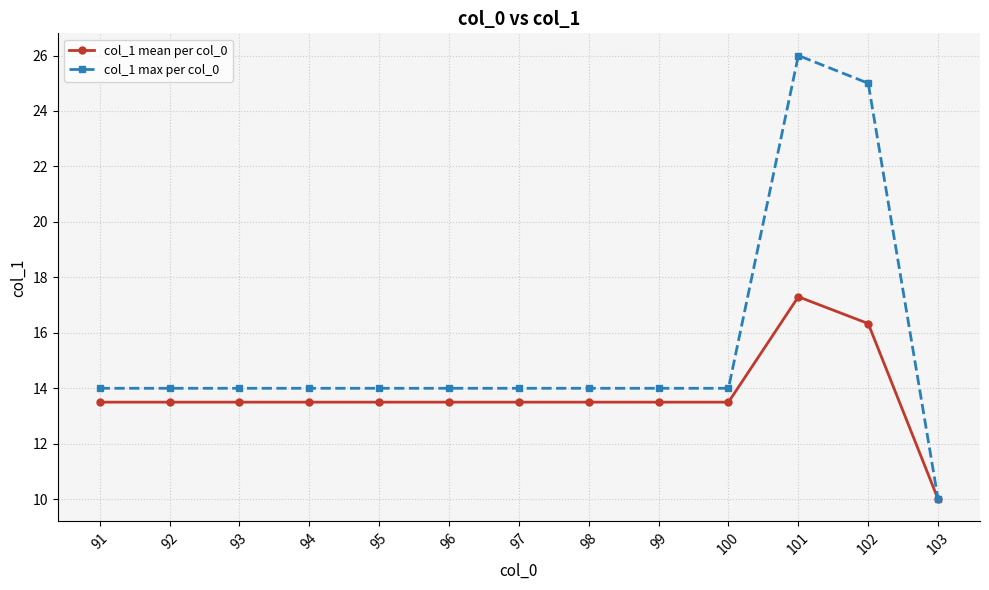

Which series has the largest range (max minus min)?

col_1 max per col_0